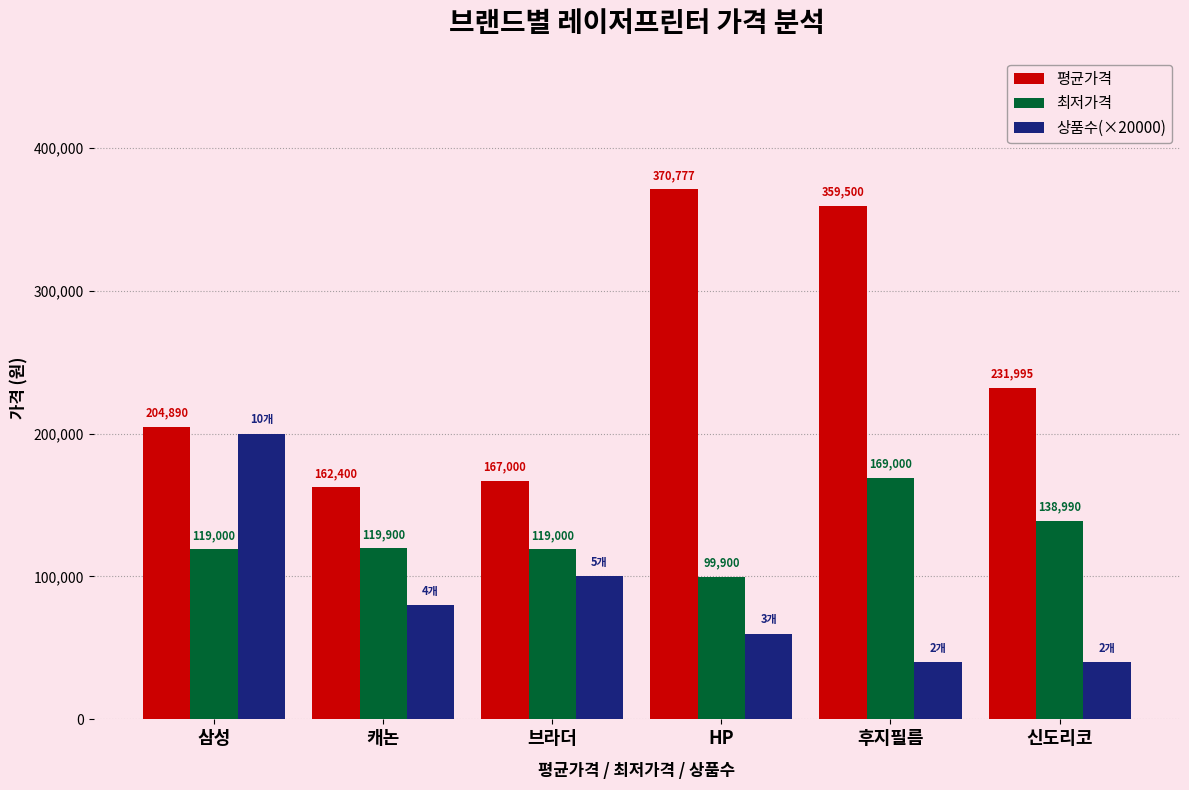

What is the sum of the 최저가격 values at 삼성 and 캐논?

238900